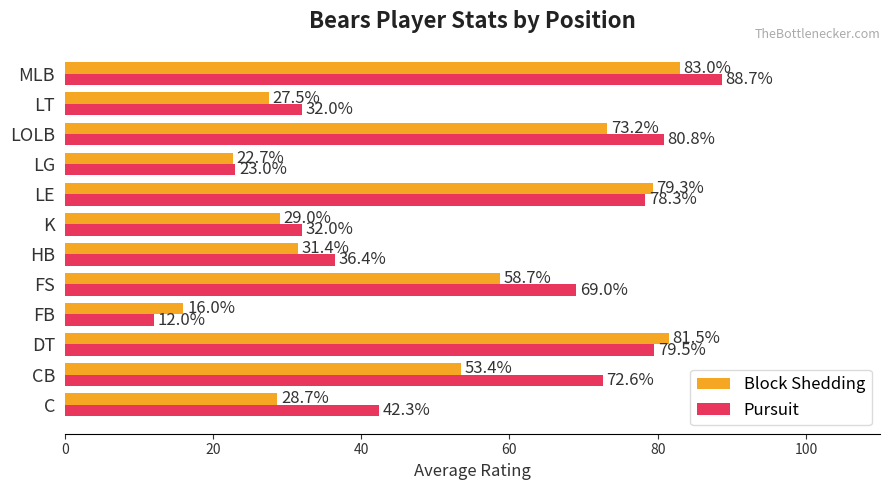

What is the sum of all Block Shedding values?

584.4